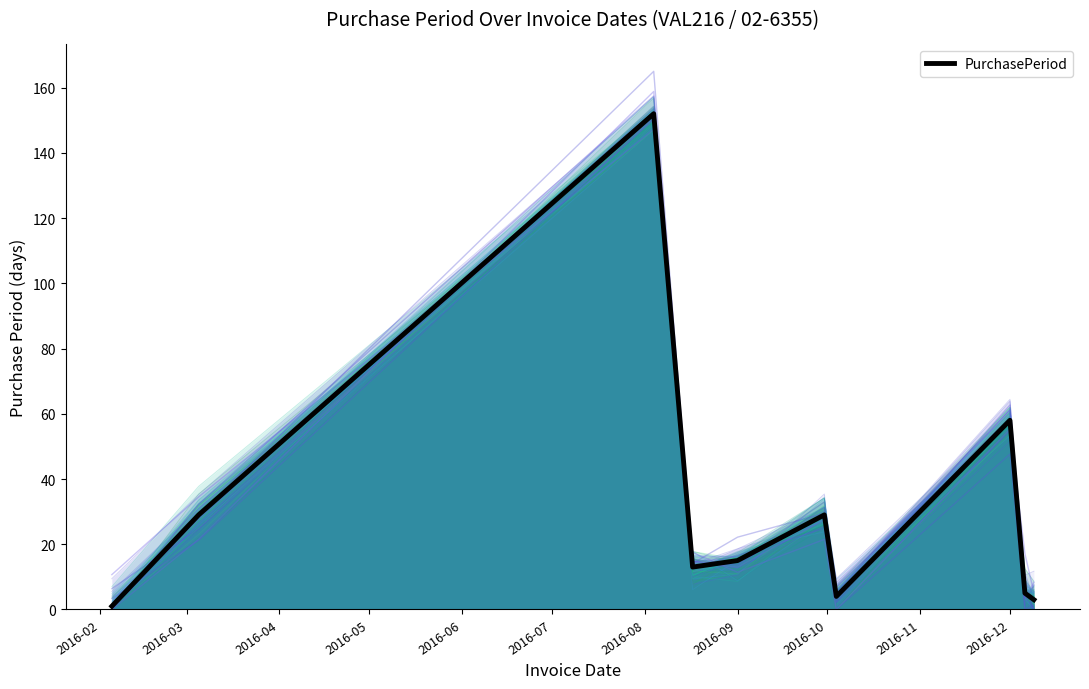

Does the chart display data point markers on the line(s)?

No